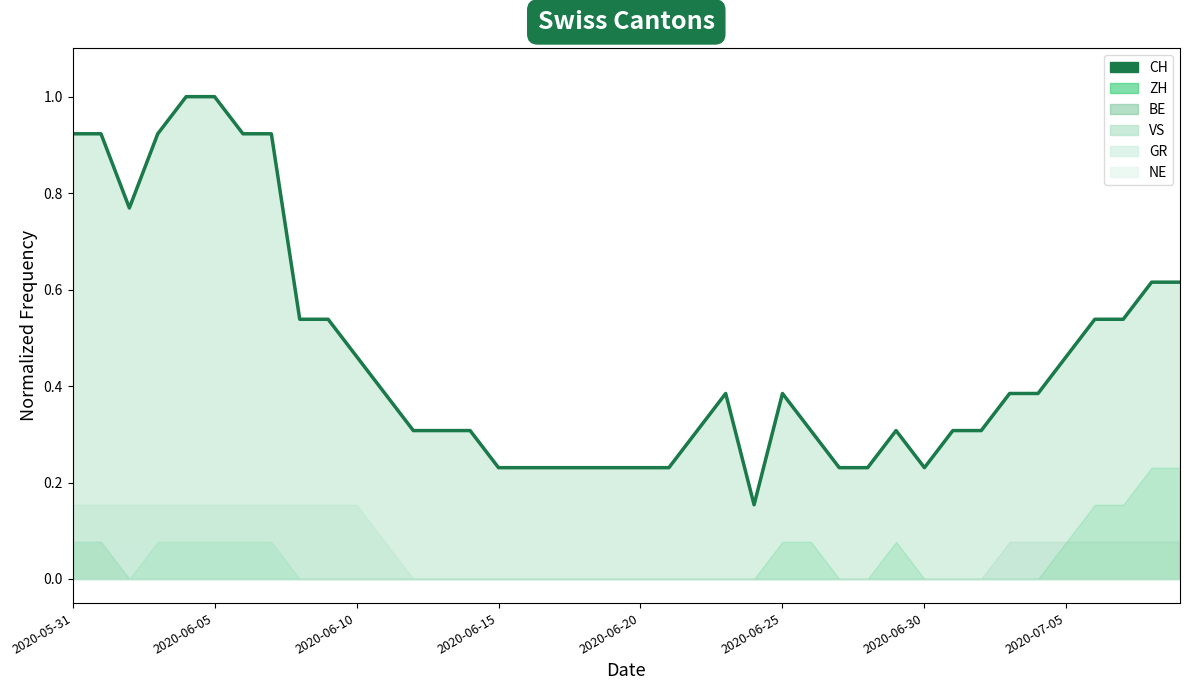

How many lines are shown in the chart?

1